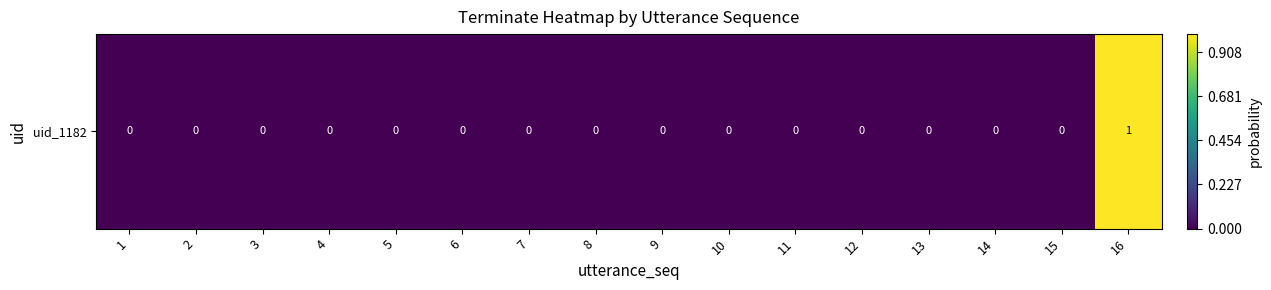

List the labels in order of value, smallest first.

1, 2, 3, 4, 5, 6, 7, 8, 9, 10, 11, 12, 13, 14, 15, 16